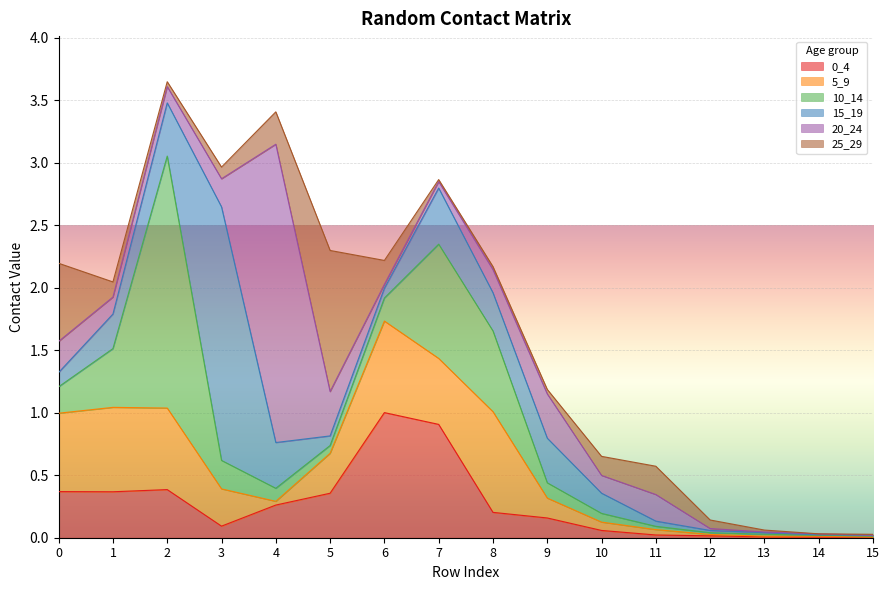

At which category is the sum across all series the highest?

2